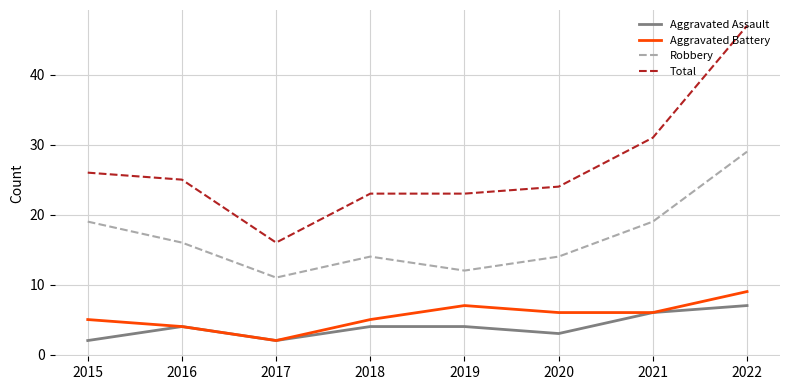

What is the average value of the Total series?

27